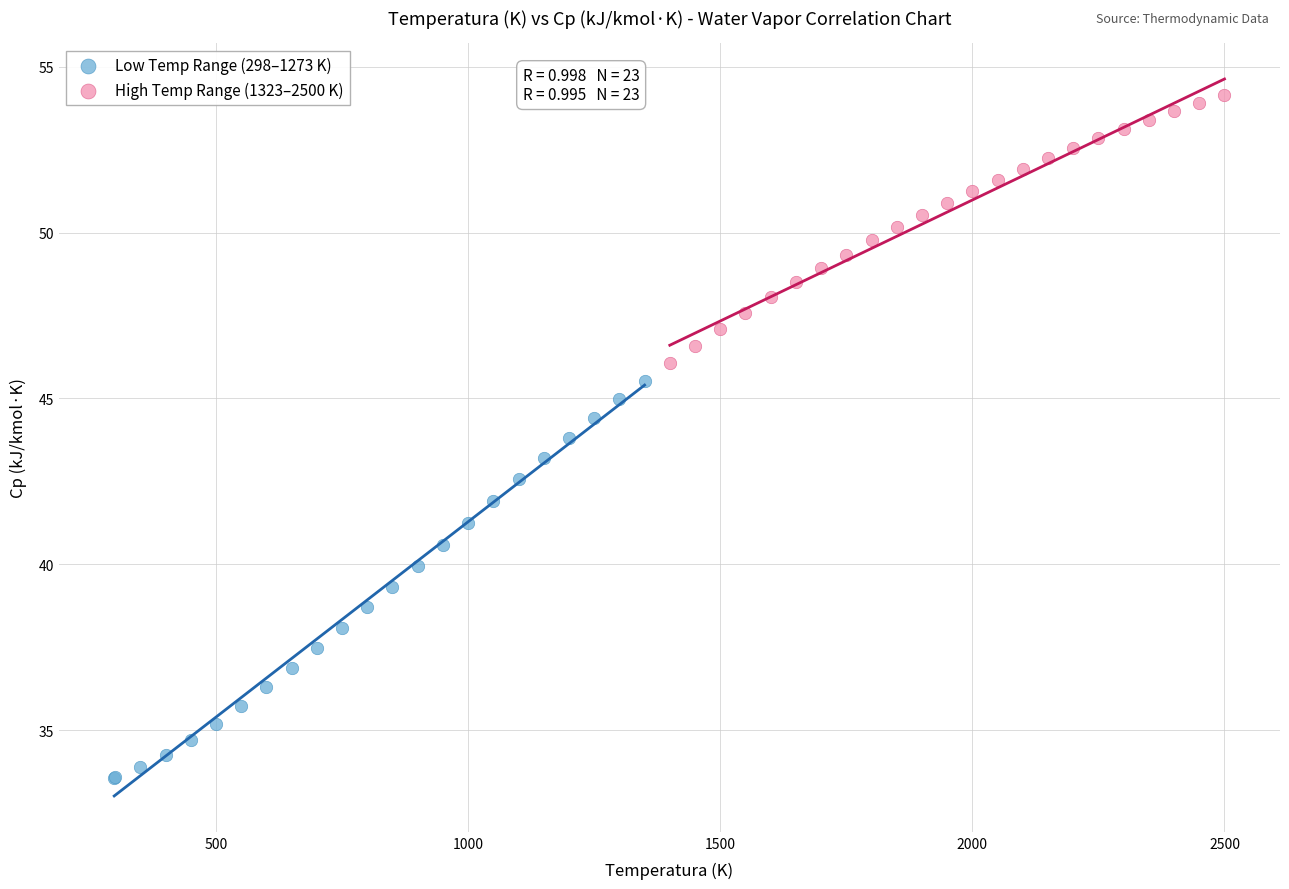

Which series contains the lowest Y value?

Low Temp Range (298–1273 K)